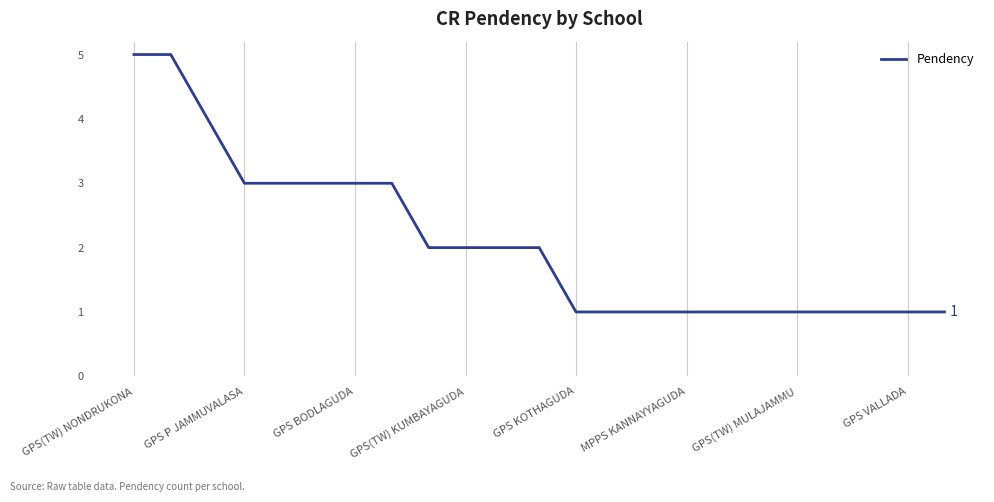

Does the chart have visible grid lines?

Yes